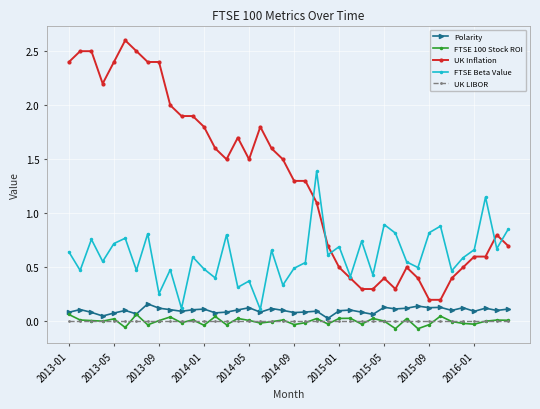

What is the highest value of the UK Inflation series?

2.6